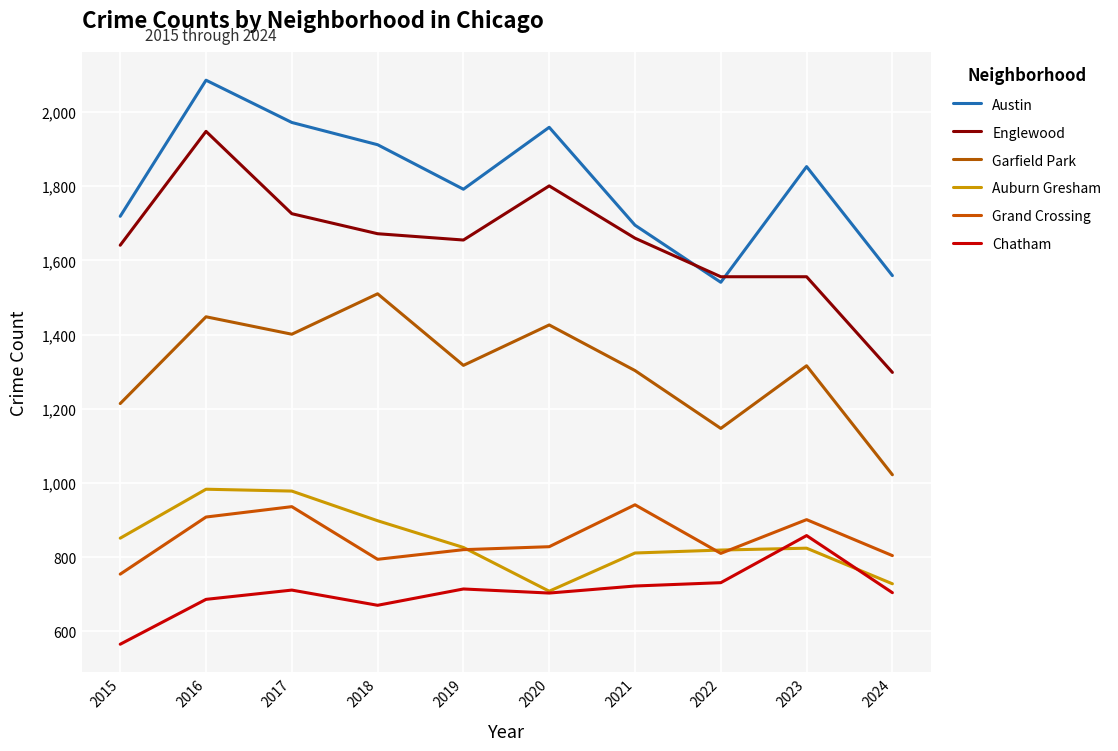

True or false: Austin has a value of 2427 at 2019.

False